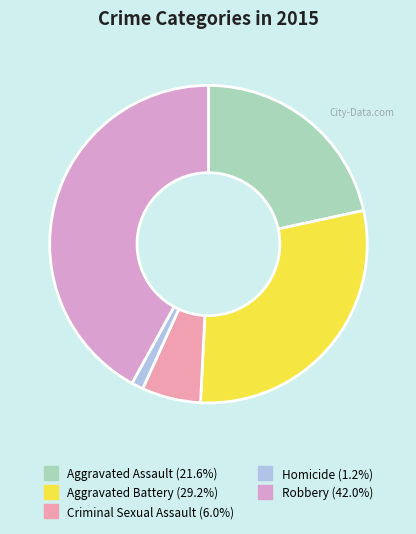

What portion of the pie excludes Robbery?

58.0%